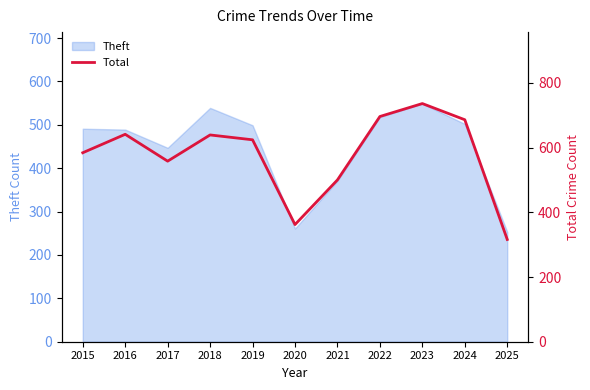

The value at 2025 is 316. True or false?

True